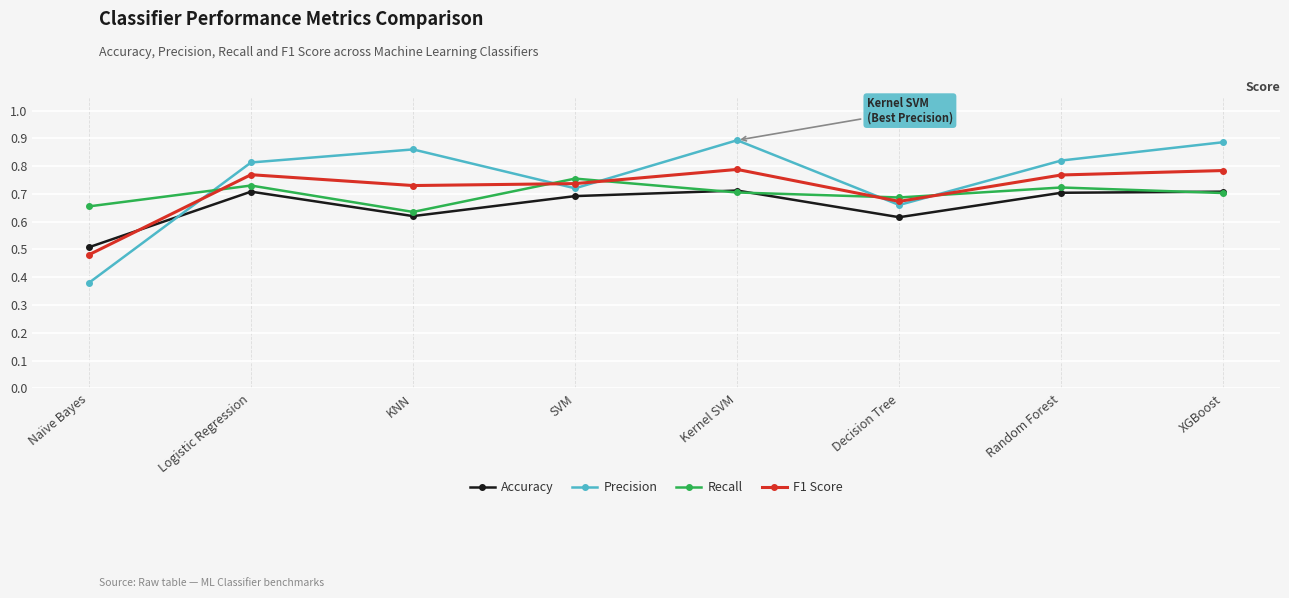

What is the total value across all series at Random Forest?

3.0